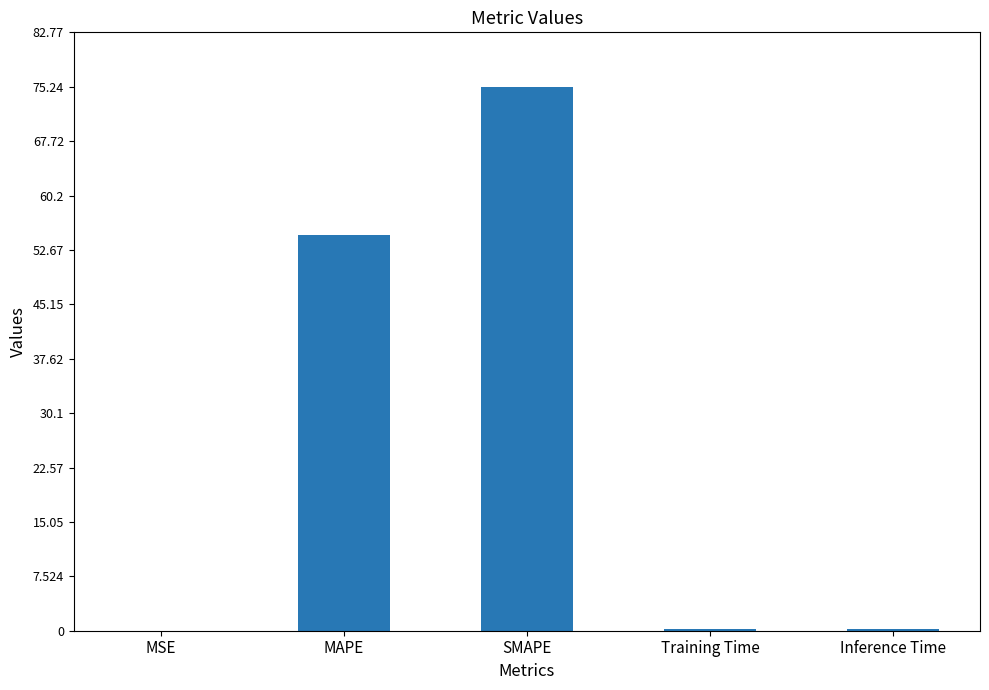

Where is the data nearest to the value 37?

MAPE